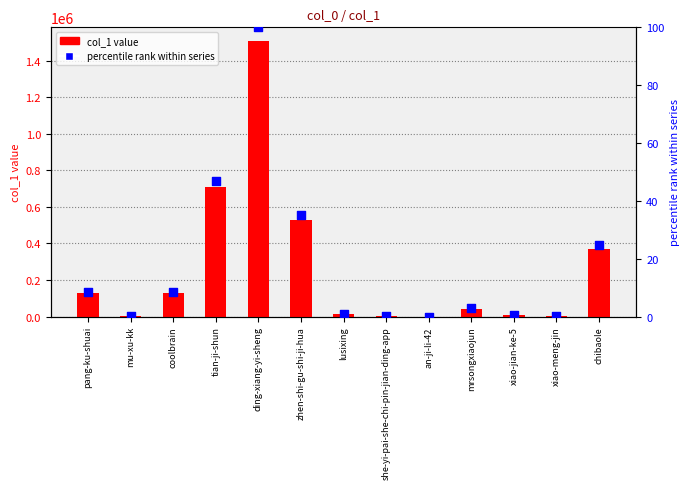

Which series reaches the minimum Y coordinate?

percentile rank within series